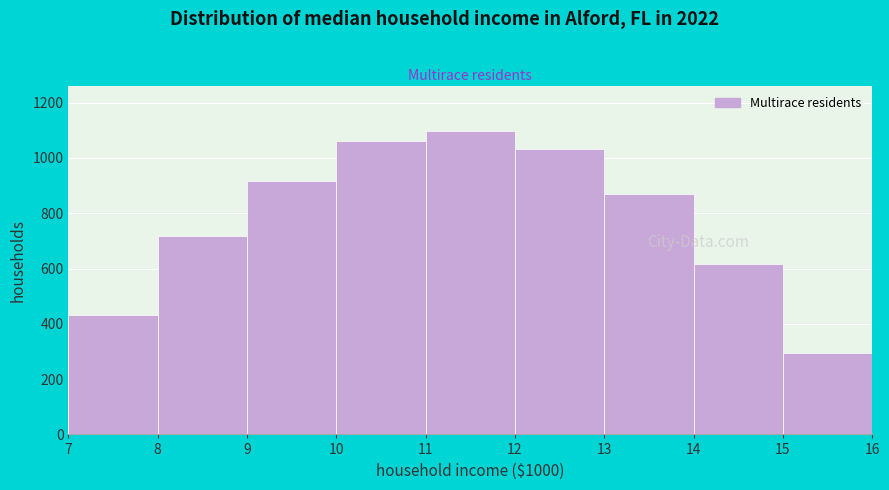

Which range on the x-axis has the tallest bar?

11 to 12